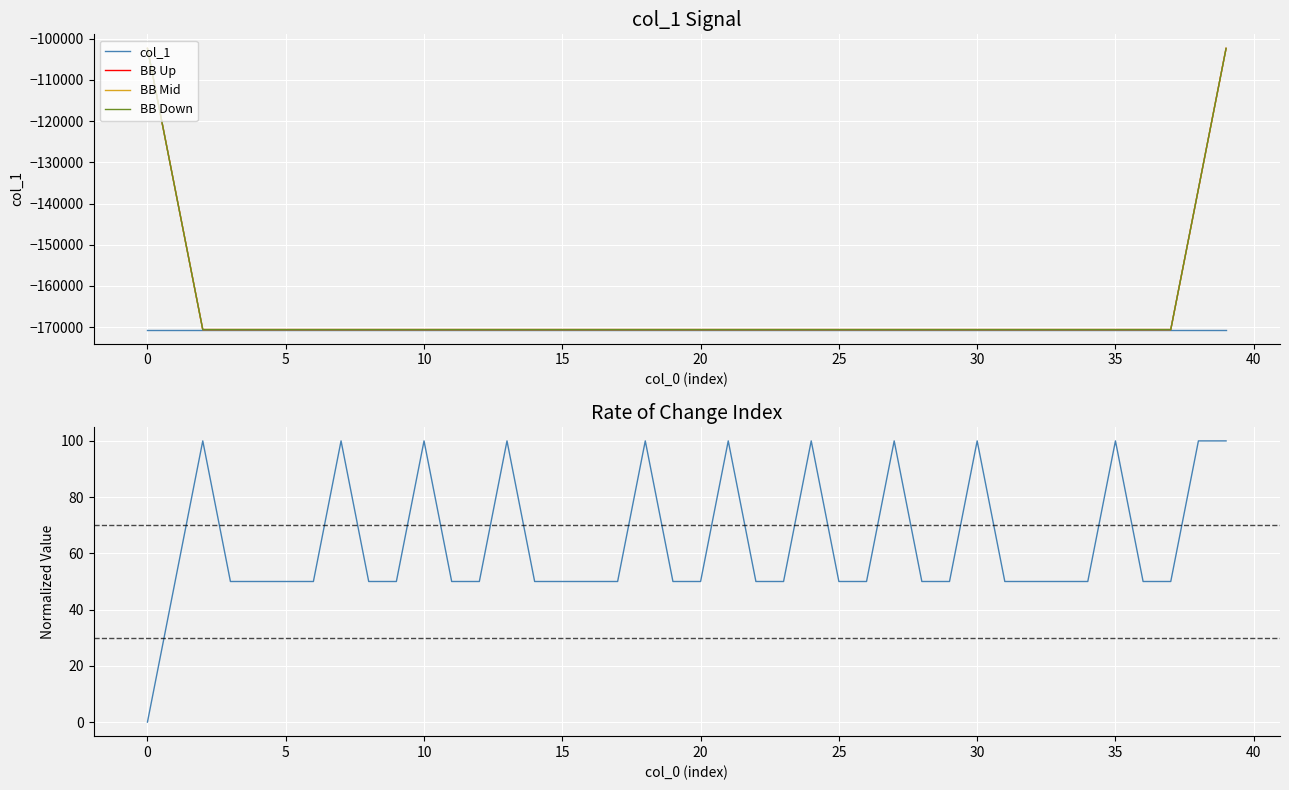

True or false: Rate of Change and BB Mid intersect in this chart.

False